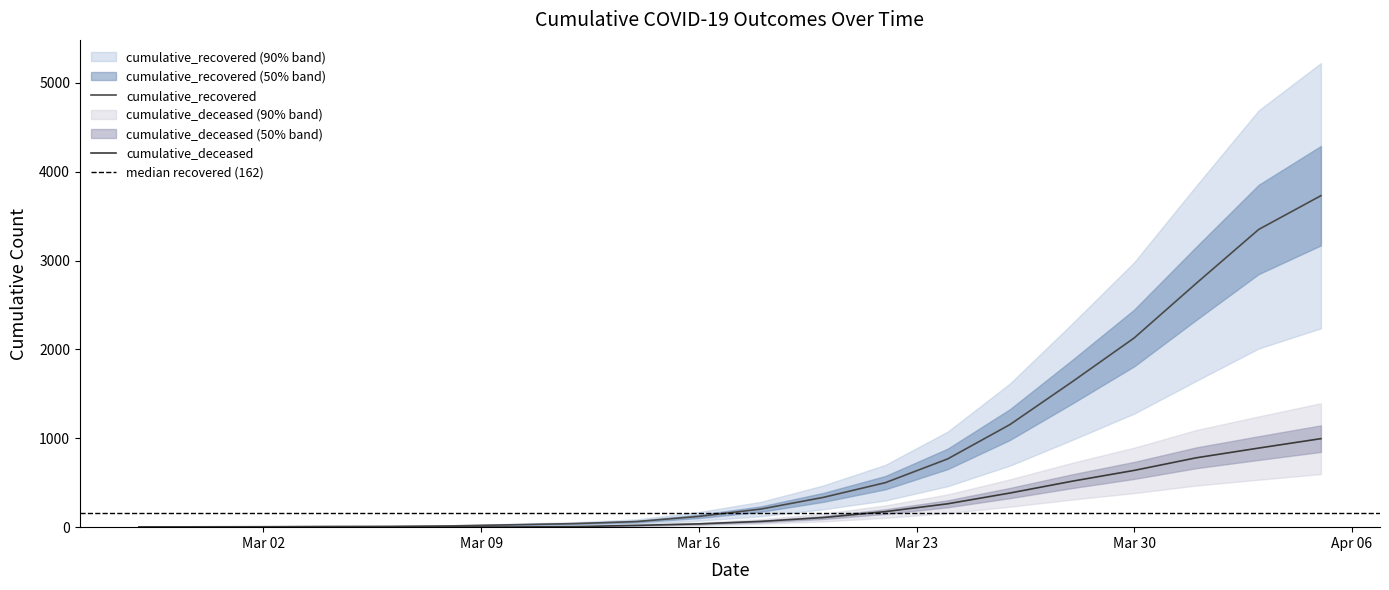

What position from the left is 2020-02-29?

2